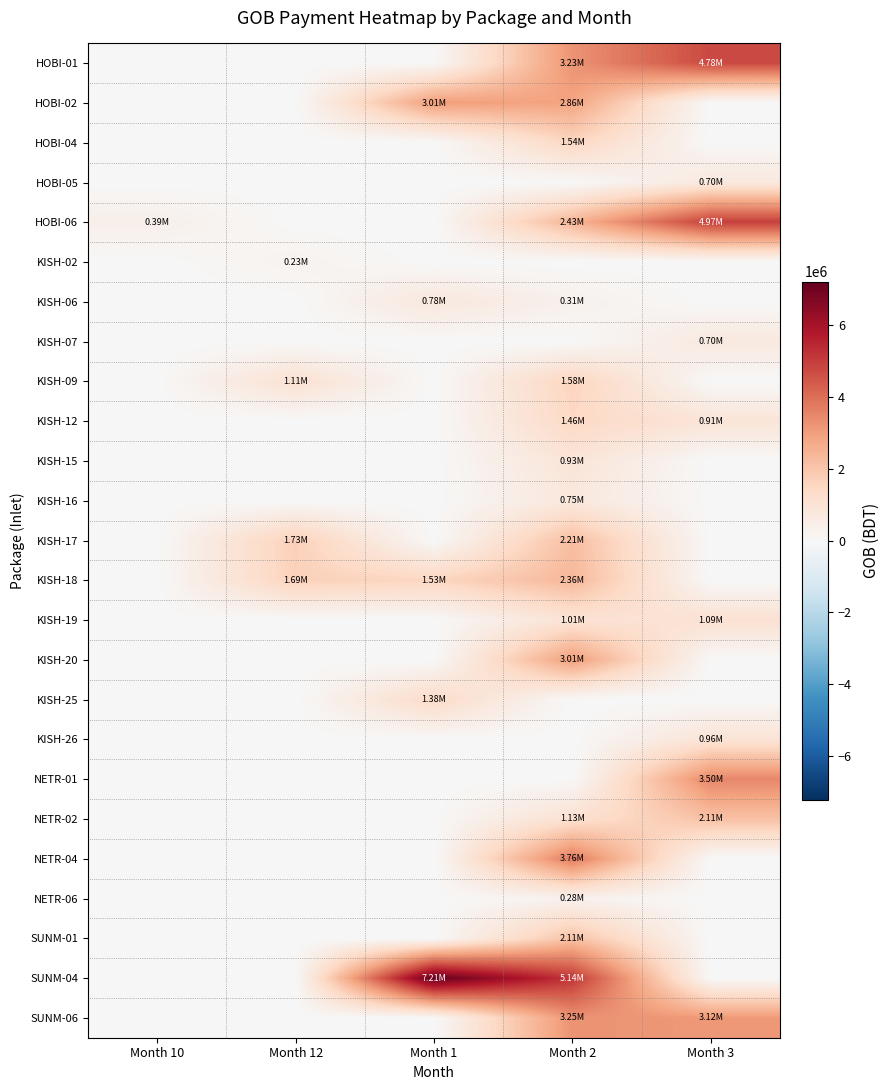

Which series has the largest total across all categories?

SUNM-04